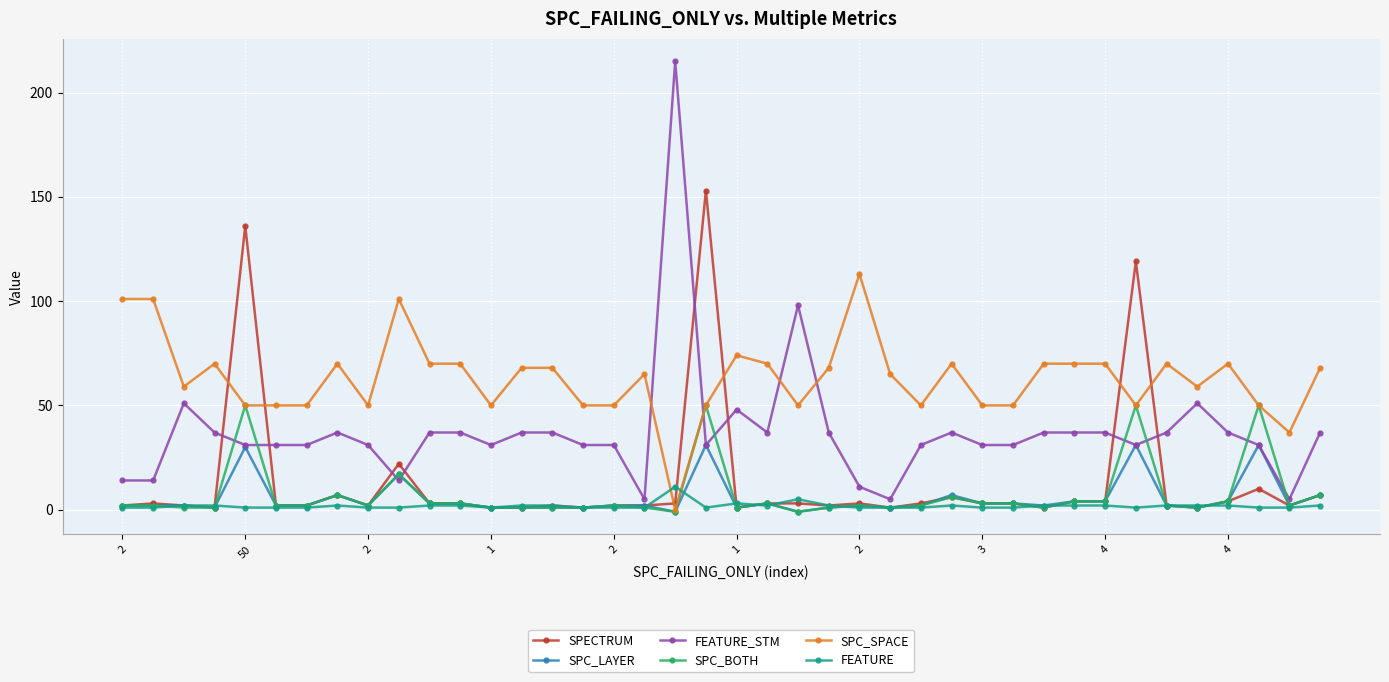

Count the number of data series in this chart.

6